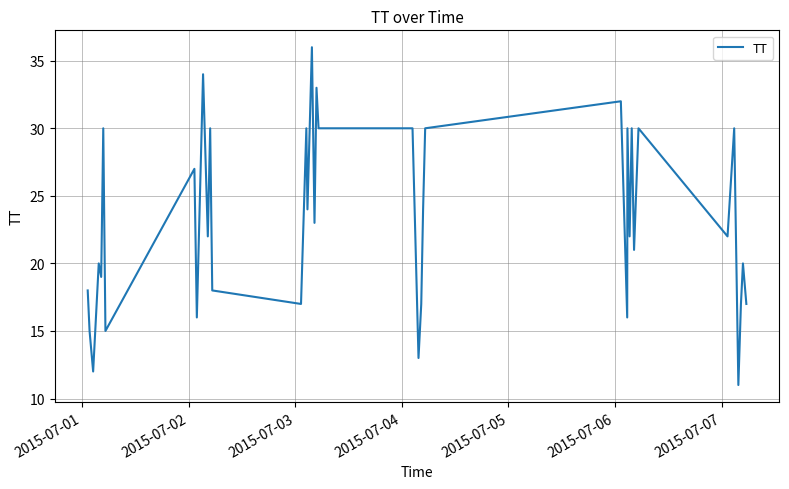

What is the greatest value displayed?

36